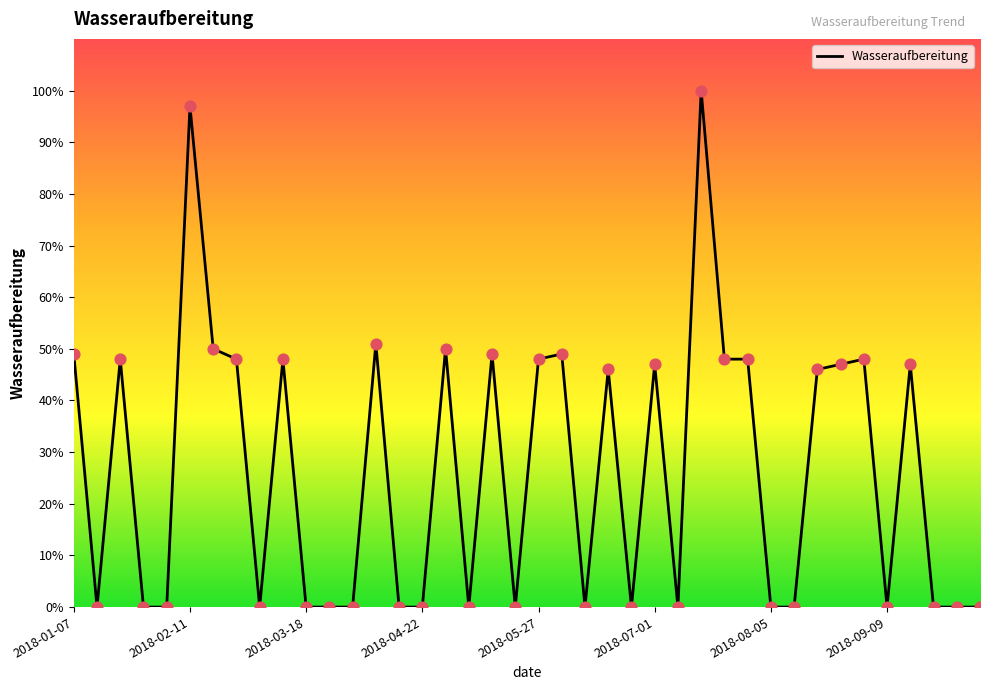

What is the maximum value shown in the chart?

100